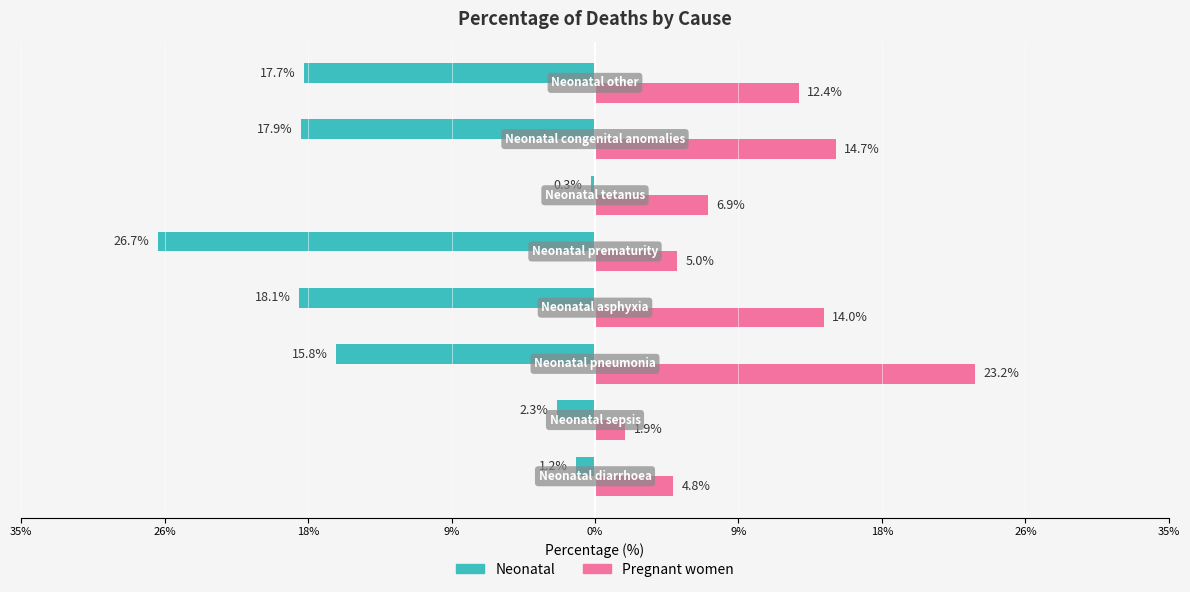

What are all the series names shown in the legend?

Neonatal, Pregnant women